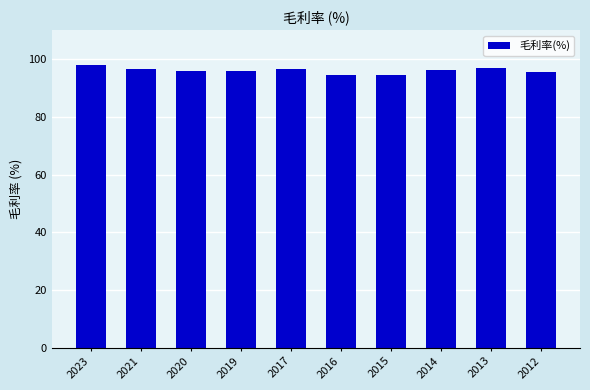

Approximately how many times larger is the value at 2014 compared to 2017?

1.0